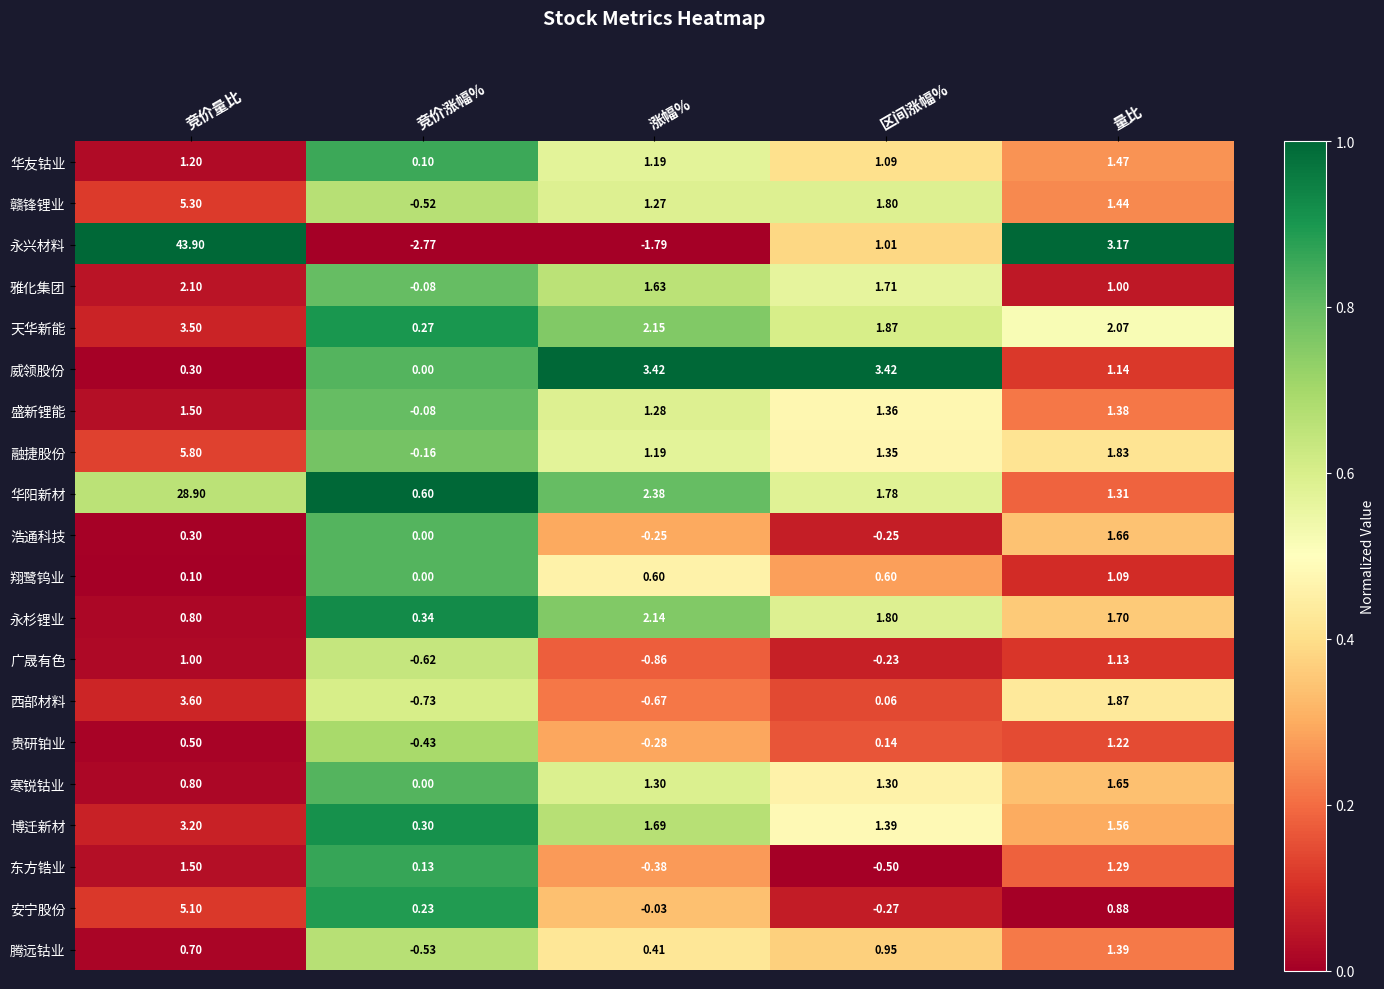

At which label is 赣锋锂业 closest to 2?

区间涨幅%